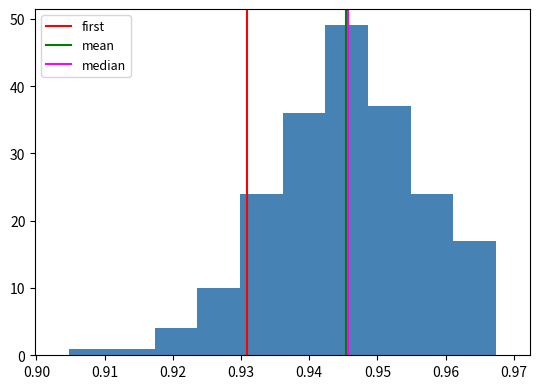

Reading left to right, list every bar in this chart as the range it spans on the x-axis followed by its height. Neither the bar edges nor the heights are printed on the chart, so give them approximately, as read against the axes.

0.905 to 0.911: 1
0.911 to 0.917: 1
0.917 to 0.924: 4
0.924 to 0.930: 10
0.930 to 0.936: 24
0.936 to 0.942: 36
0.942 to 0.949: 49
0.949 to 0.955: 37
0.955 to 0.961: 24
0.961 to 0.967: 17